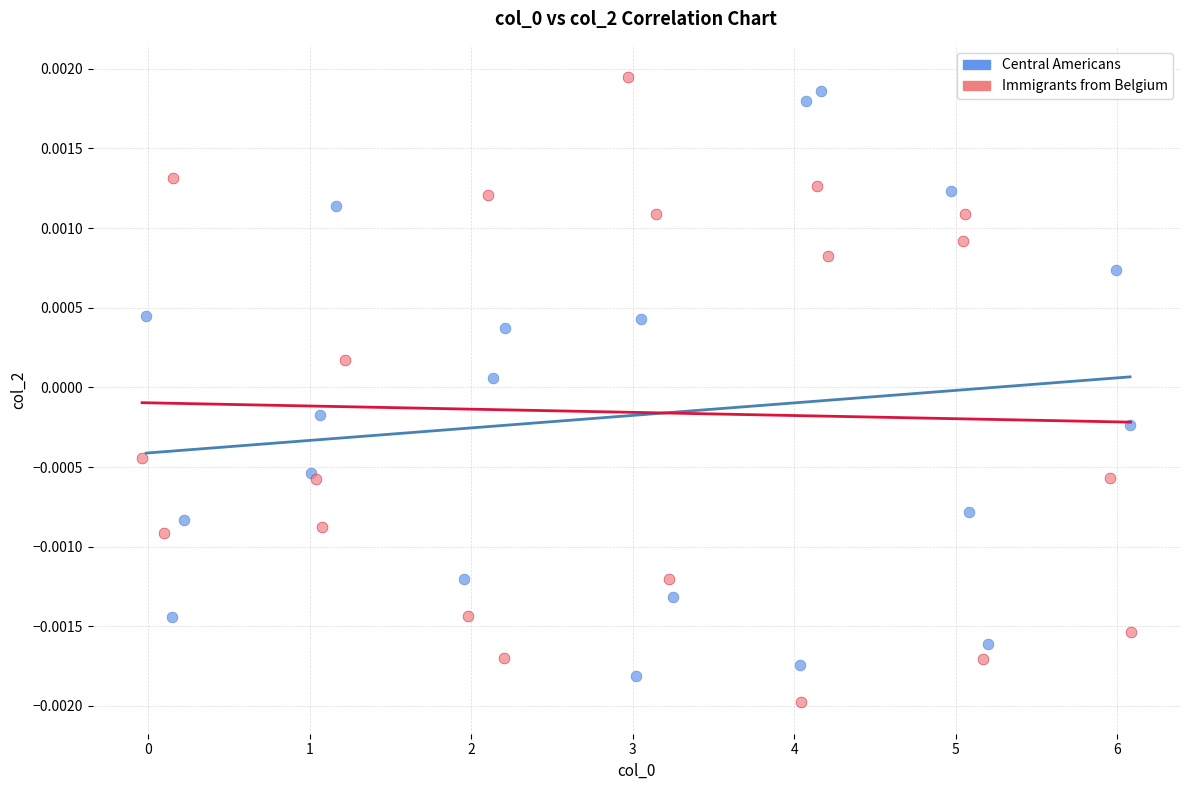

Which series contains the lowest Y value?

Immigrants from Belgium